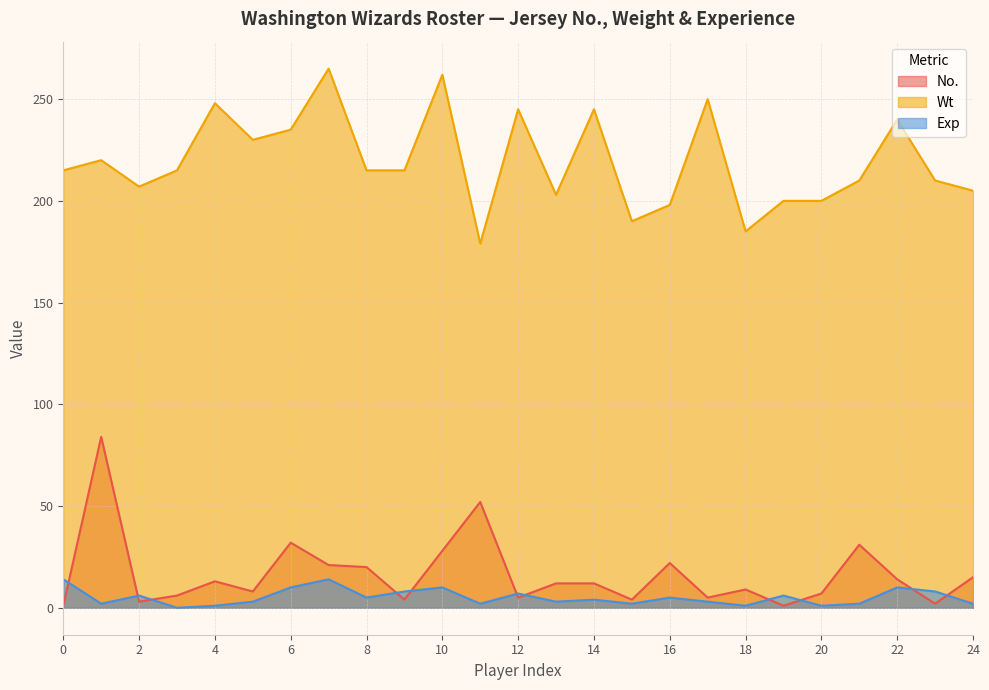

Does the chart display data point markers on the line(s)?

No